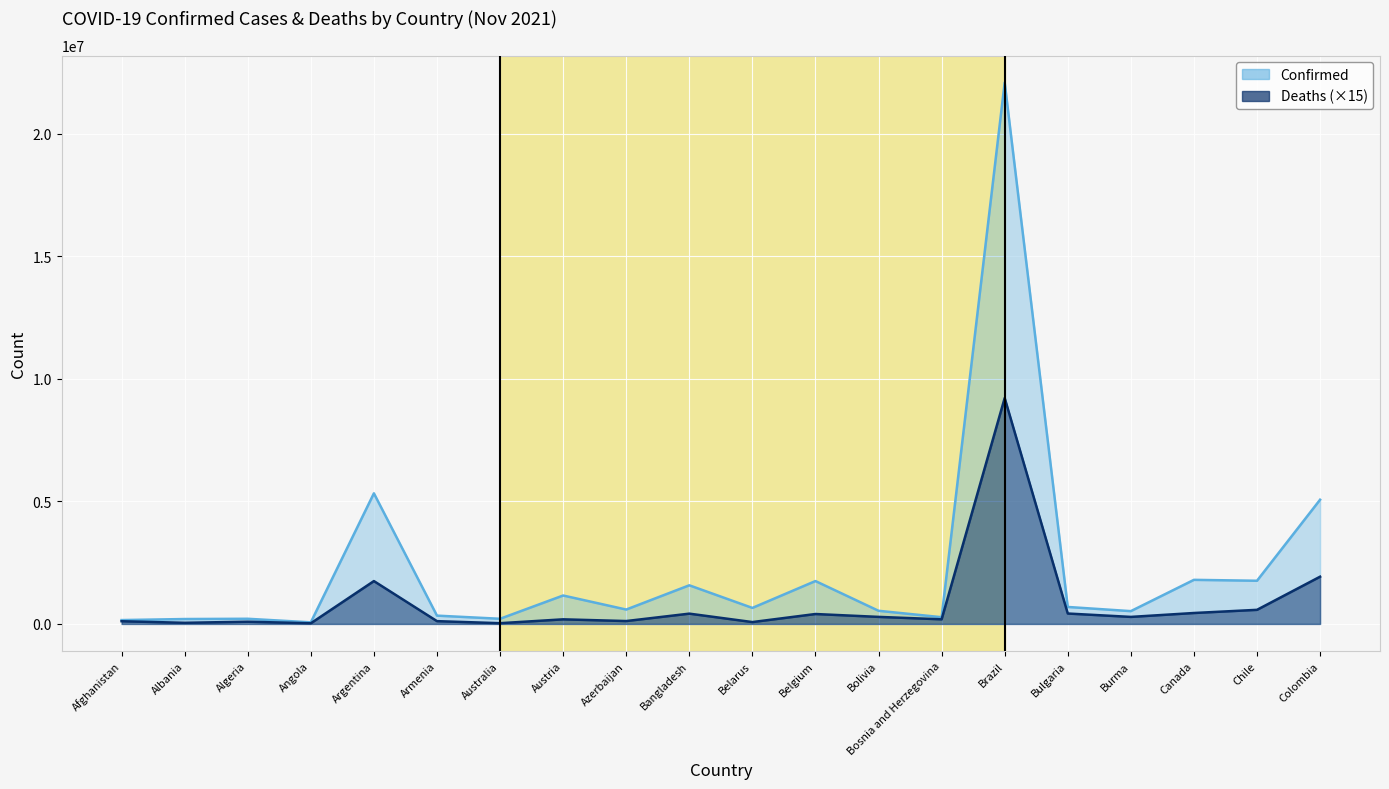

At which category does Deaths ×15 (line) reach its first local peak?

Algeria